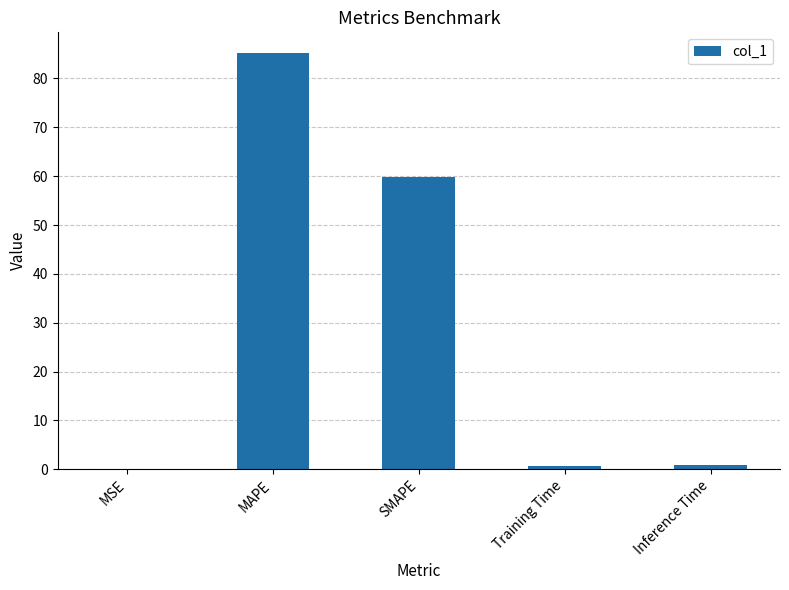

What is the sum of all values?

146.5